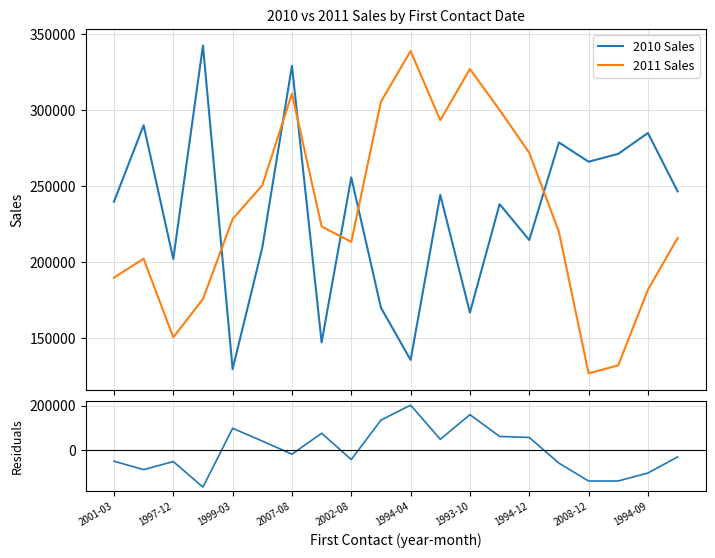

True or false: 2011 Sales and Residuals intersect in this chart.

False